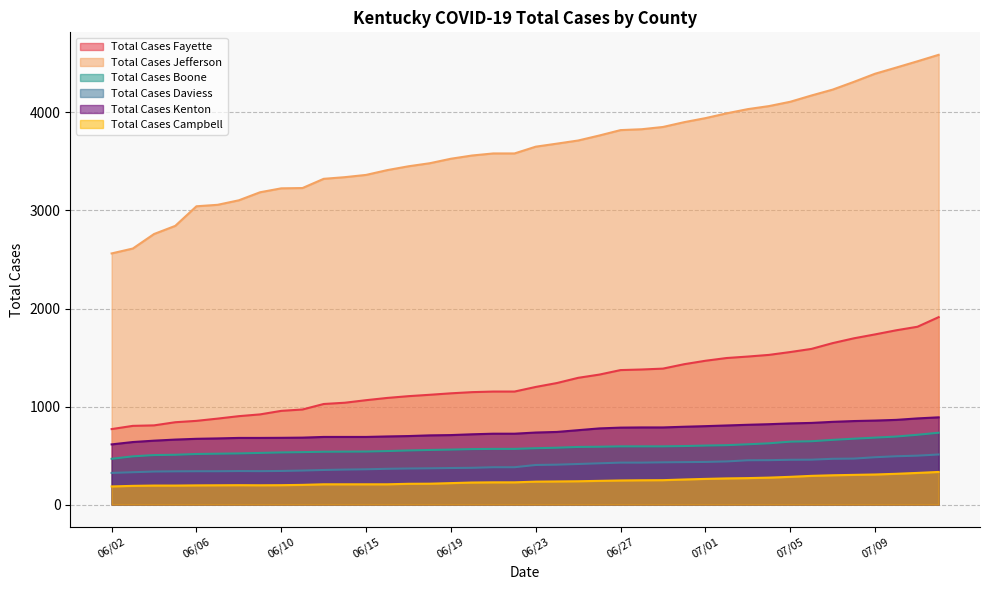

Which series changed the most between 06/30 and 07/08?

Total Cases Jefferson